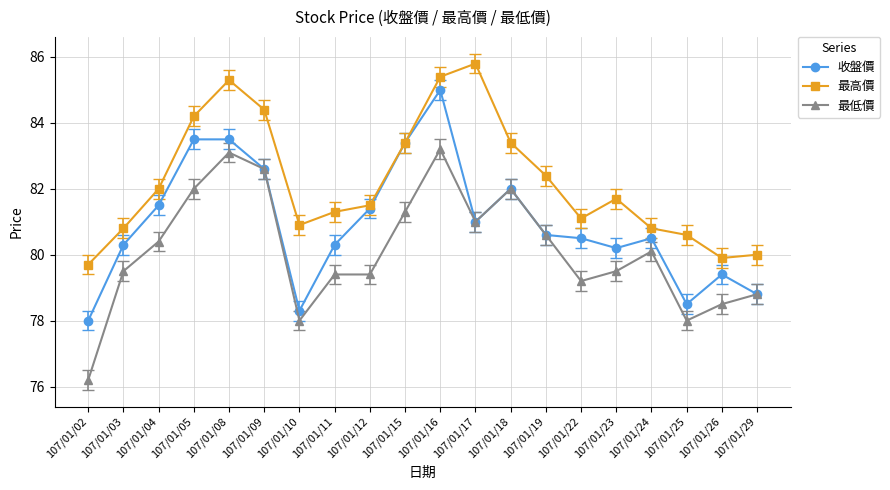

What is the spread (max minus min) of values at 107/01/17?

4.8